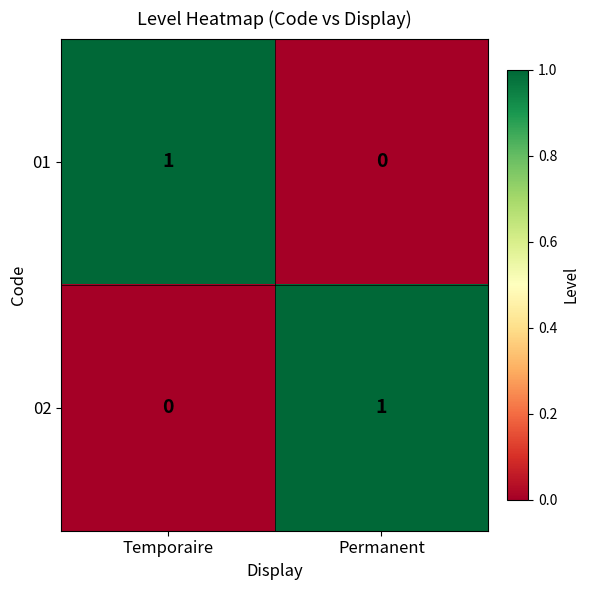

Rank the series at Temporaire from lowest to highest value.

02, 01